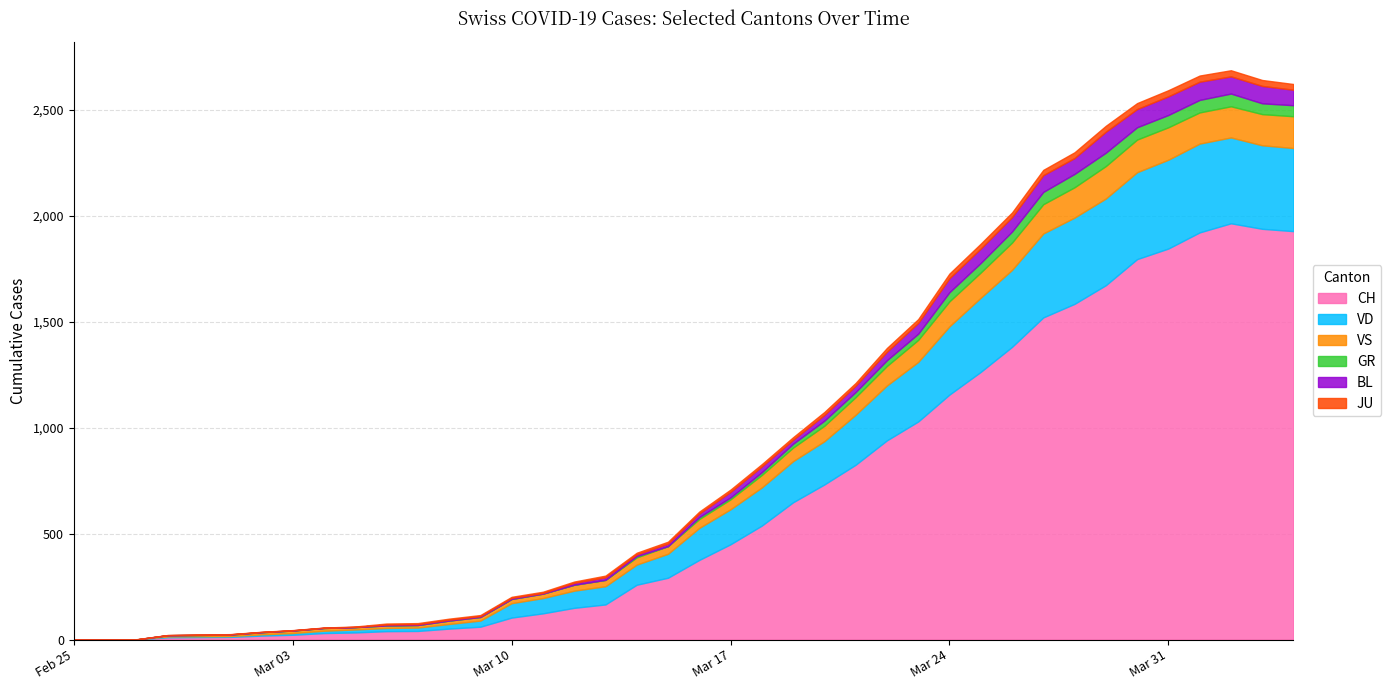

Reading right to left, transcribe all the data shown in this chart.

CH: 2020-04-04=1927	2020-04-03=1938	2020-04-02=1964	2020-04-01=1921	2020-03-31=1845	2020-03-30=1795	2020-03-29=1672	2020-03-28=1584	2020-03-27=1520	2020-03-26=1381	2020-03-25=1263	2020-03-24=1156	2020-03-23=1029	2020-03-22=940	2020-03-21=825	2020-03-20=732	2020-03-19=648	2020-03-18=538	2020-03-17=450	2020-03-16=376	2020-03-15=292	2020-03-14=259	2020-03-13=166	2020-03-12=150	2020-03-11=124	2020-03-10=104	2020-03-09=61	2020-03-08=52	2020-03-07=41	2020-03-06=40	2020-03-05=34	2020-03-04=31	2020-03-03=23	2020-03-02=19	2020-03-01=13	2020-02-29=12	2020-02-28=11	2020-02-27=1	2020-02-26=0	2020-02-25=0
VD: 2020-04-04=392	2020-04-03=394	2020-04-02=405	2020-04-01=419	2020-03-31=419	2020-03-30=410	2020-03-29=409	2020-03-28=407	2020-03-27=396	2020-03-26=363	2020-03-25=350	2020-03-24=322	2020-03-23=281	2020-03-22=259	2020-03-21=236	2020-03-20=204	2020-03-19=194	2020-03-18=180	2020-03-17=165	2020-03-16=151	2020-03-15=113	2020-03-14=95	2020-03-13=86	2020-03-12=81	2020-03-11=72	2020-03-10=68	2020-03-09=29	2020-03-08=22	2020-03-07=16	2020-03-06=15	2020-03-05=14	2020-03-04=11	2020-03-03=8	2020-03-02=6	2020-03-01=4	2020-02-29=4	2020-02-28=4	2020-02-27=0	2020-02-26=0	2020-02-25=0
VS: 2020-04-04=150	2020-04-03=147	2020-04-02=147	2020-04-01=147	2020-03-31=153	2020-03-30=154	2020-03-29=153	2020-03-28=143	2020-03-27=138	2020-03-26=129	2020-03-25=119	2020-03-24=118	2020-03-23=104	2020-03-22=92	2020-03-21=83	2020-03-20=73	2020-03-19=64	2020-03-18=59	2020-03-17=47	2020-03-16=42	2020-03-15=36	2020-03-14=34	2020-03-13=30	2020-03-12=28	2020-03-11=21	2020-03-10=20	2020-03-09=17	2020-03-08=16	2020-03-07=12	2020-03-06=12	2020-03-05=11	2020-03-04=13	2020-03-03=12	2020-03-02=10	2020-03-01=7	2020-02-29=6	2020-02-28=6	2020-02-27=0	2020-02-26=0	2020-02-25=0
GR: 2020-04-04=52	2020-04-03=51	2020-04-02=60	2020-04-01=59	2020-03-31=58	2020-03-30=58	2020-03-29=63	2020-03-28=63	2020-03-27=58	2020-03-26=52	2020-03-25=45	2020-03-24=43	2020-03-23=29	2020-03-22=27	2020-03-21=24	2020-03-20=24	2020-03-19=18	2020-03-18=13	2020-03-17=9	2020-03-16=9	2020-03-15=0	2020-03-14=6	2020-03-13=0	2020-03-12=0	2020-03-11=0	2020-03-10=0	2020-03-09=0	2020-03-08=0	2020-03-07=0	2020-03-06=0	2020-03-05=0	2020-03-04=0	2020-03-03=0	2020-03-02=0	2020-03-01=0	2020-02-29=0	2020-02-28=0	2020-02-27=0	2020-02-26=0	2020-02-25=0
BL: 2020-04-04=73	2020-04-03=82	2020-04-02=81	2020-04-01=86	2020-03-31=88	2020-03-30=86	2020-03-29=99	2020-03-28=75	2020-03-27=79	2020-03-26=68	2020-03-25=68	2020-03-24=66	2020-03-23=51	2020-03-22=40	2020-03-21=30	2020-03-20=27	2020-03-19=19	2020-03-18=27	2020-03-17=26	2020-03-16=17	2020-03-15=12	2020-03-14=8	2020-03-13=12	2020-03-12=9	2020-03-11=3	2020-03-10=5	2020-03-09=4	2020-03-08=4	2020-03-07=4	2020-03-06=4	2020-03-05=1	2020-03-04=1	2020-03-03=1	2020-03-02=1	2020-03-01=1	2020-02-29=1	2020-02-28=0	2020-02-27=0	2020-02-26=0	2020-02-25=0
JU: 2020-04-04=27	2020-04-03=28	2020-04-02=29	2020-04-01=29	2020-03-31=29	2020-03-30=28	2020-03-29=28	2020-03-28=27	2020-03-27=25	2020-03-26=22	2020-03-25=23	2020-03-24=22	2020-03-23=18	2020-03-22=18	2020-03-21=13	2020-03-20=14	2020-03-19=12	2020-03-18=11	2020-03-17=11	2020-03-16=9	2020-03-15=9	2020-03-14=8	2020-03-13=8	2020-03-12=6	2020-03-11=6	2020-03-10=5	2020-03-09=5	2020-03-08=5	2020-03-07=5	2020-03-06=5	2020-03-05=2	2020-03-04=1	2020-03-03=1	2020-03-02=1	2020-03-01=1	2020-02-29=1	2020-02-28=1	2020-02-27=1	2020-02-26=0	2020-02-25=0